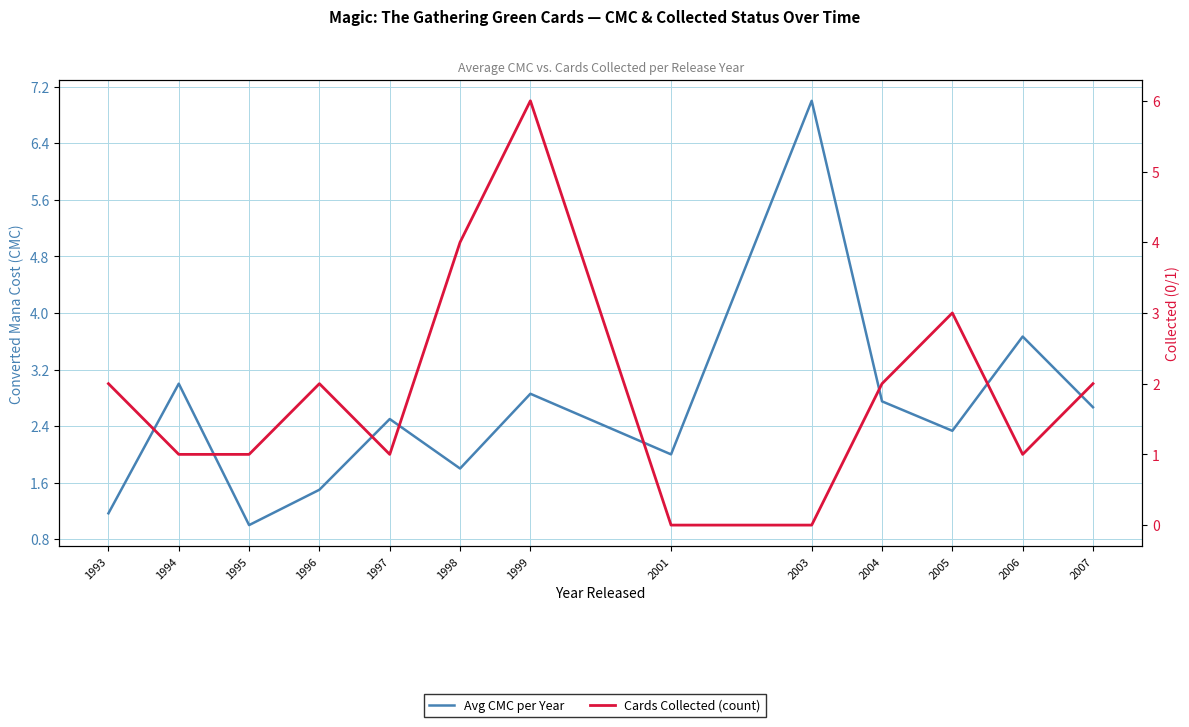

How many lines are shown in the chart?

2